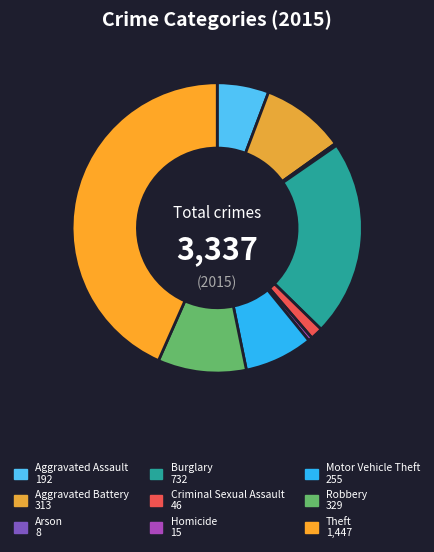

To the nearest percent, what portion does Aggravated Assault represent?

6%